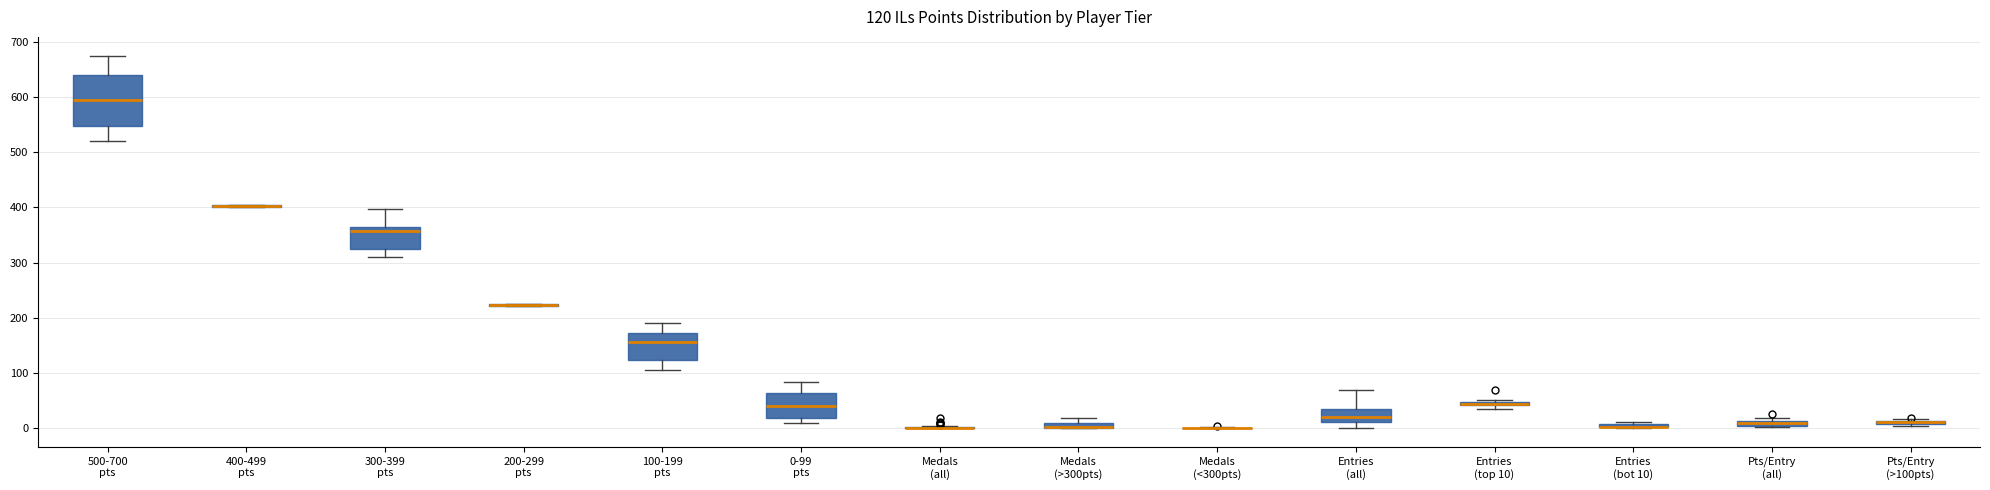

Comparing the boxes themselves (not the whiskers), which one is the tallest?

500-700 pts